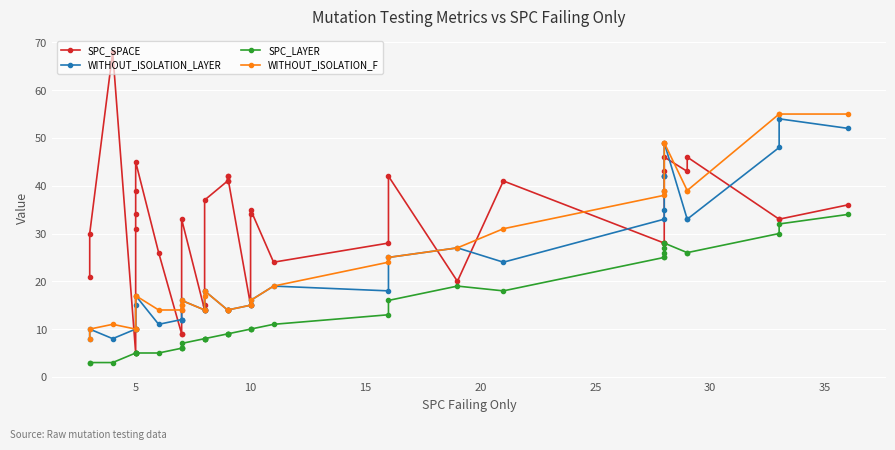

What is the minimum value for SPC_SPACE?

5